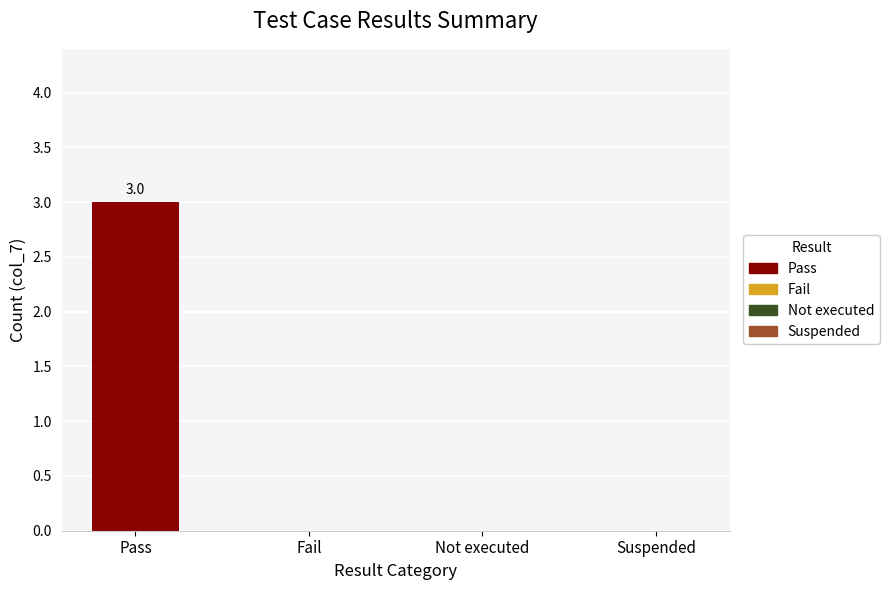

What value does the data have at Pass?

3